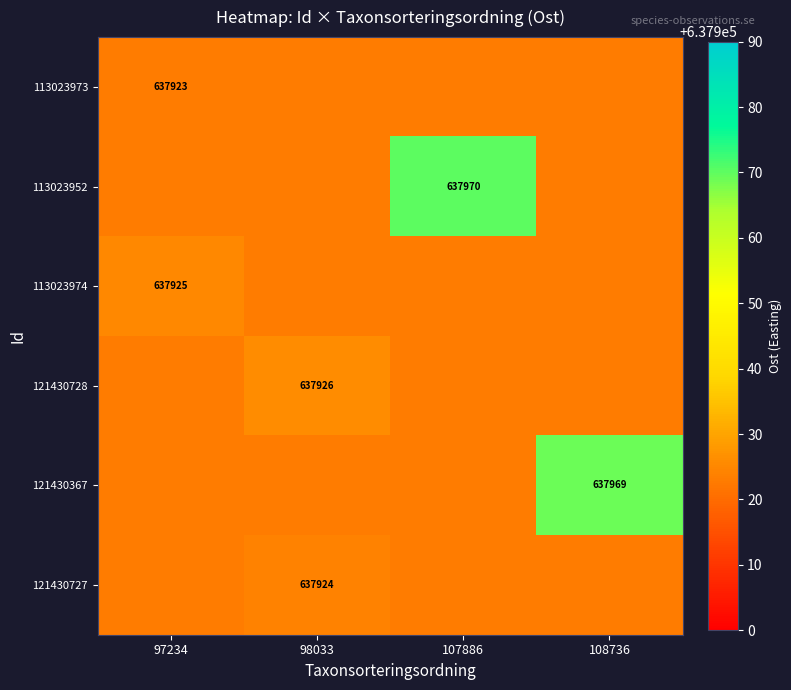

The value of 113023974 at 97234 is 154640. True or false?

False